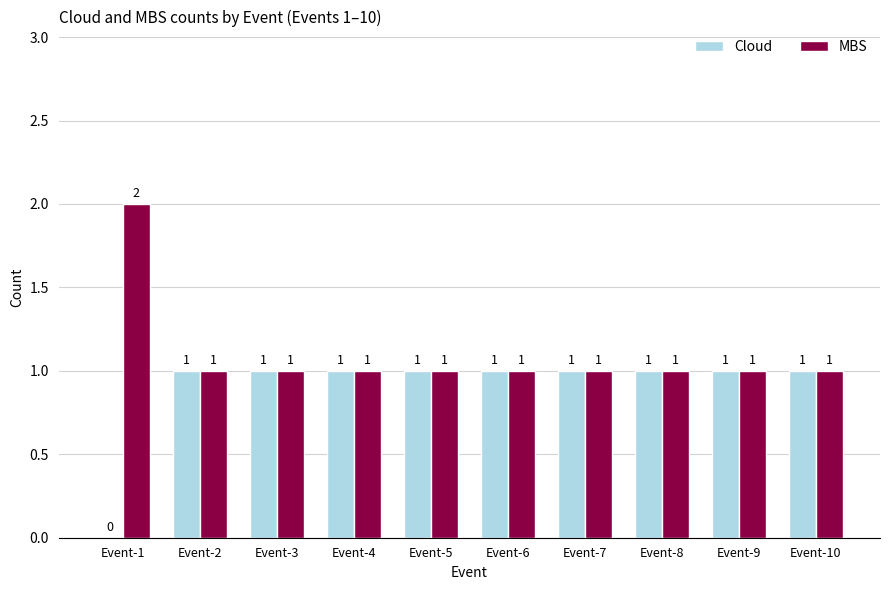

Are the bars horizontal?

No